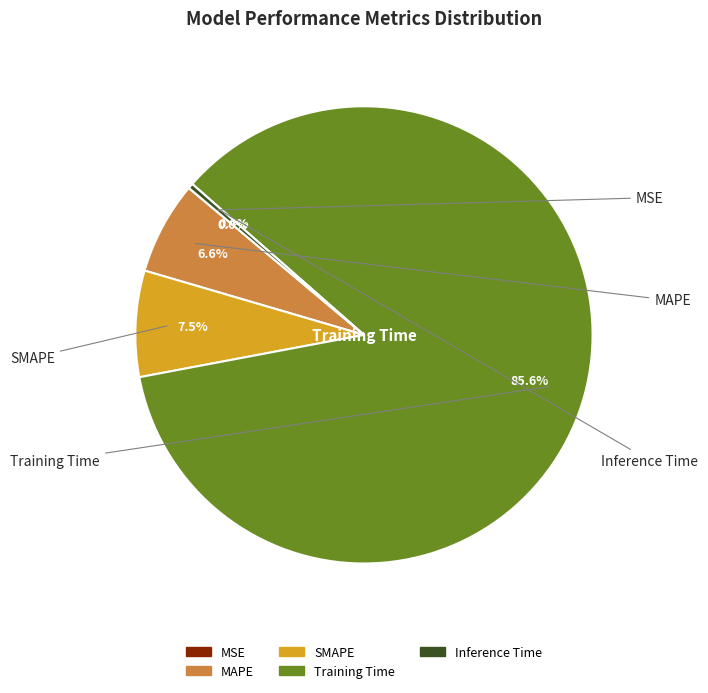

Is there a majority slice in this chart?

Yes